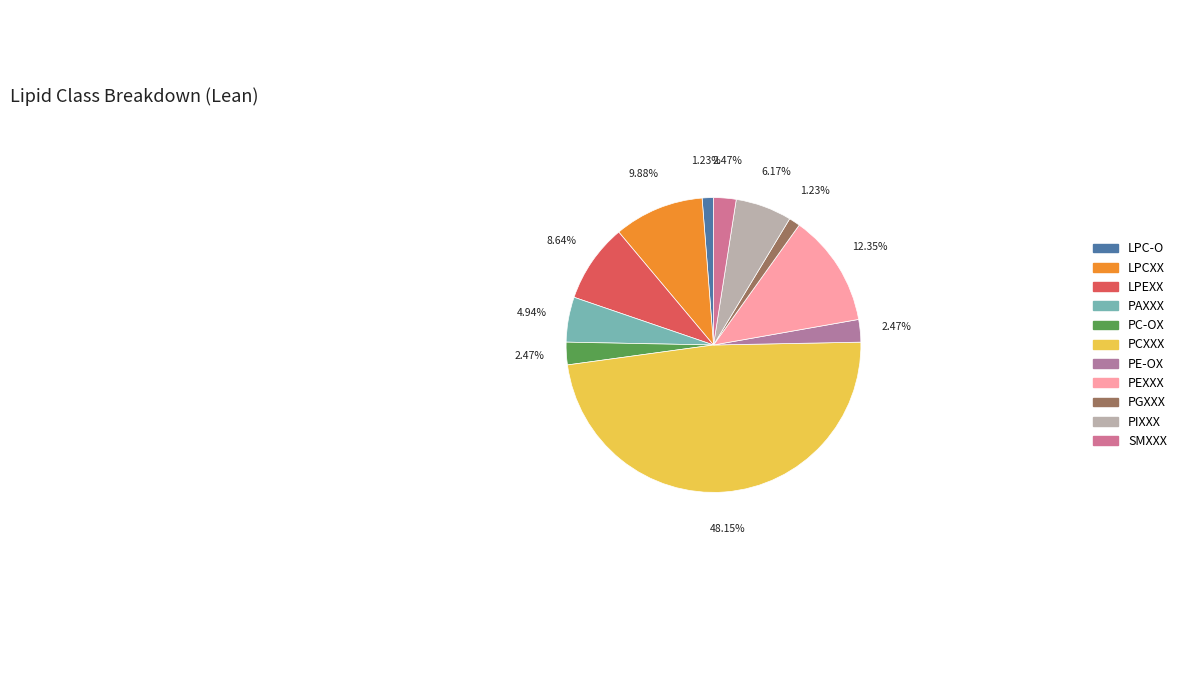

Is it true that PIXXX is 6% of the pie?

True